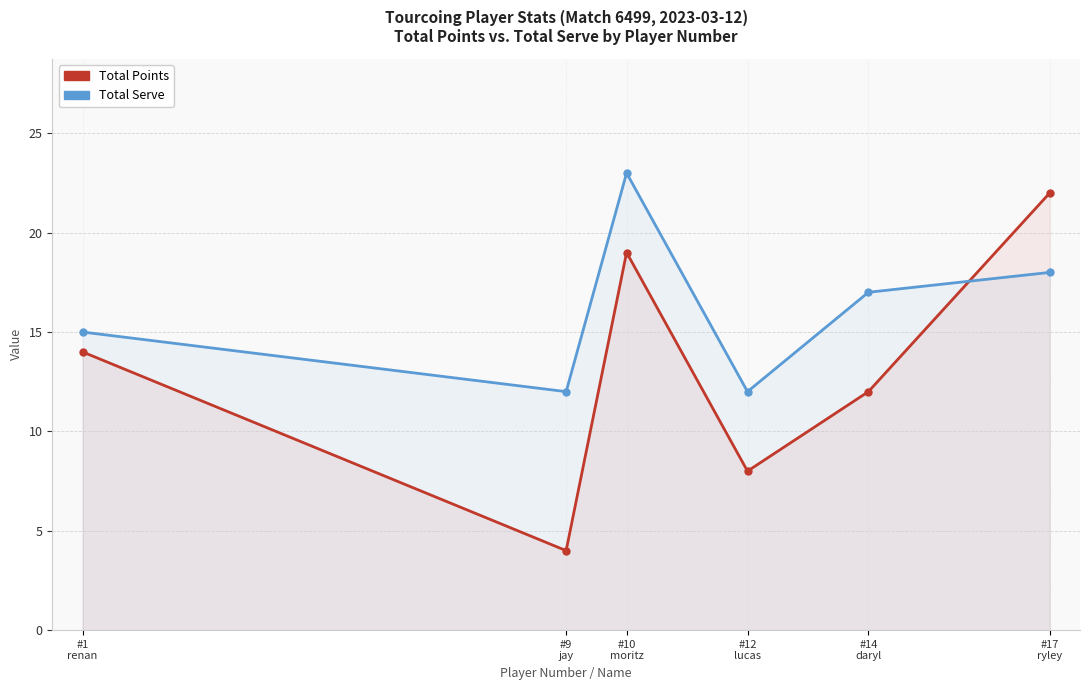

At #9
jay, list the series in order from largest to smallest.

Total Serve, Total Points